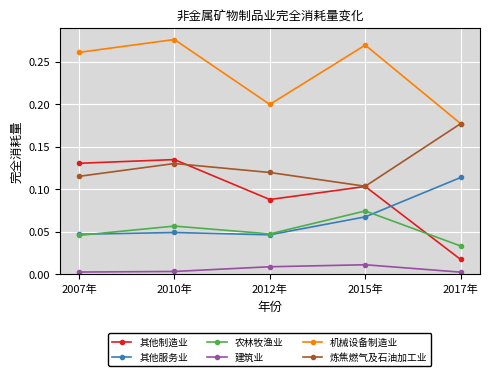

True or false: 炼焦燃气及石油加工业 has a value of 0.2 at 2017年.

True